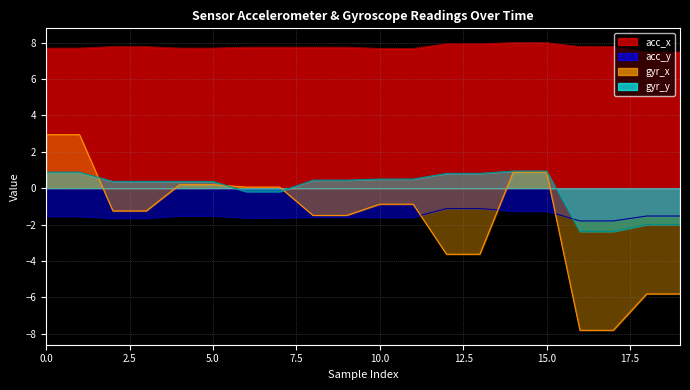

What are all the series names shown in the legend?

acc_x, acc_y, gyr_x, gyr_y